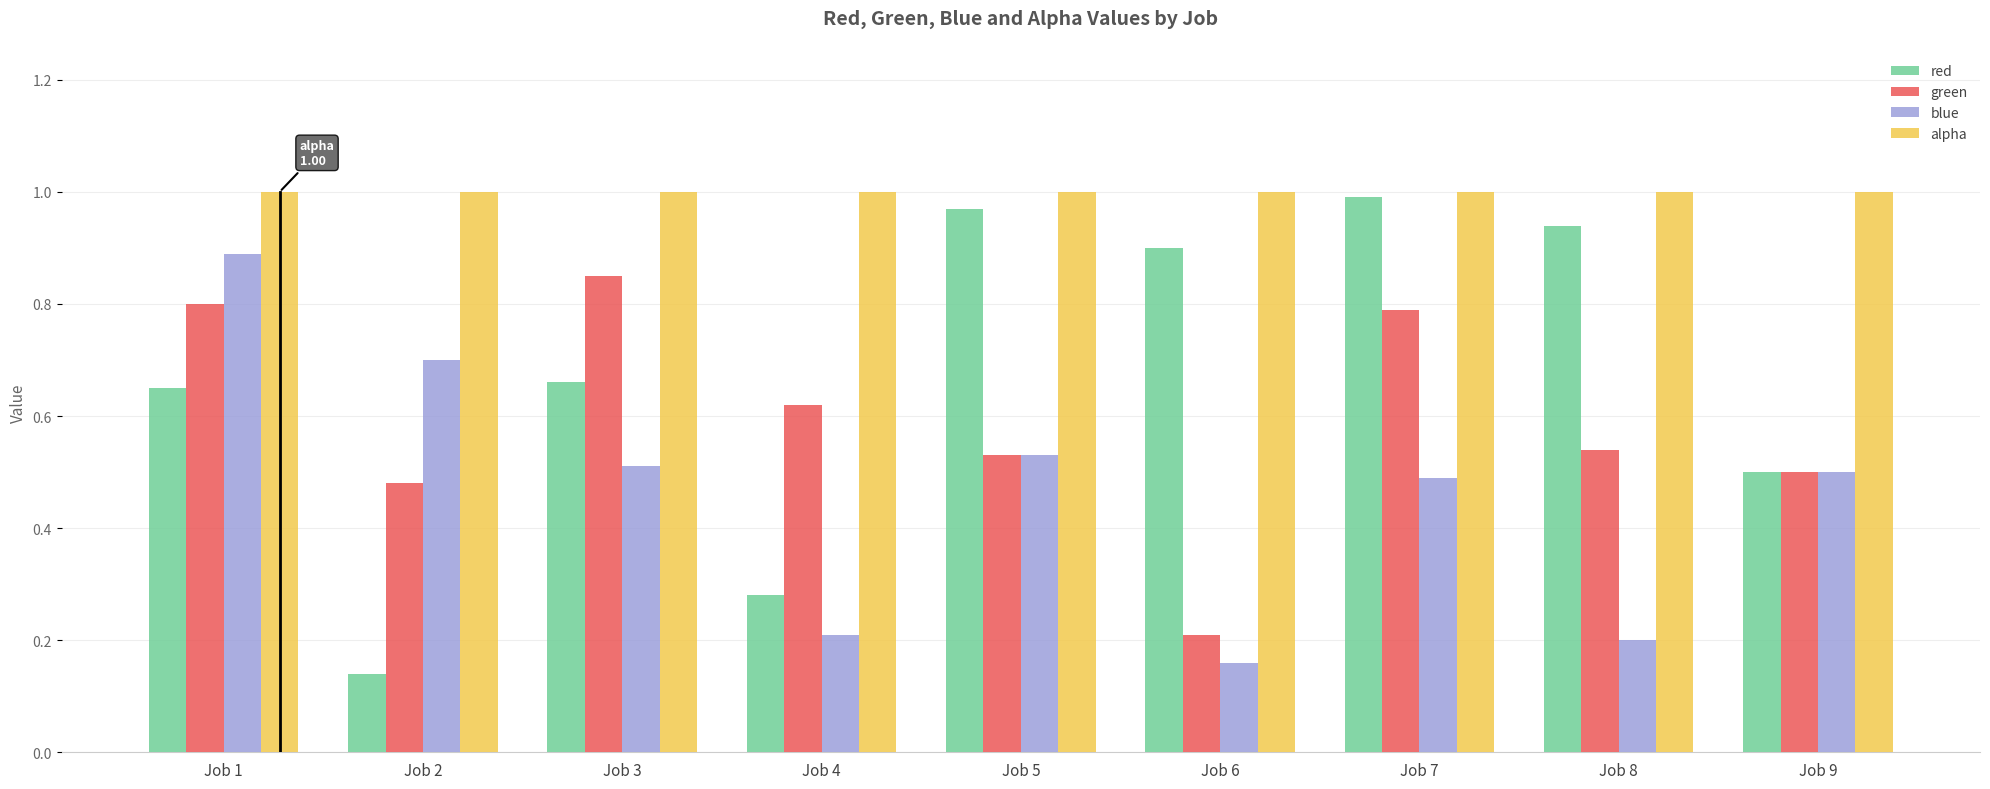

Is the value of green at Job 6 greater than the value of alpha at Job 5?

No